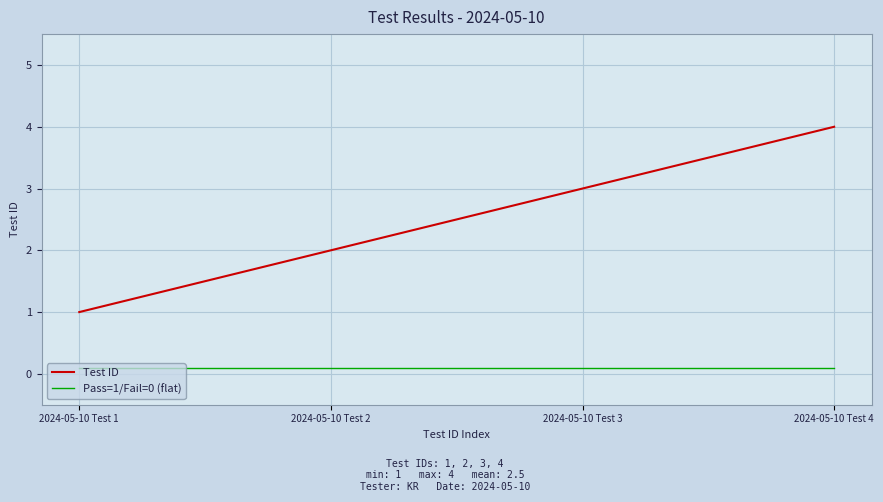

Which series has the widest spread of values?

Test ID